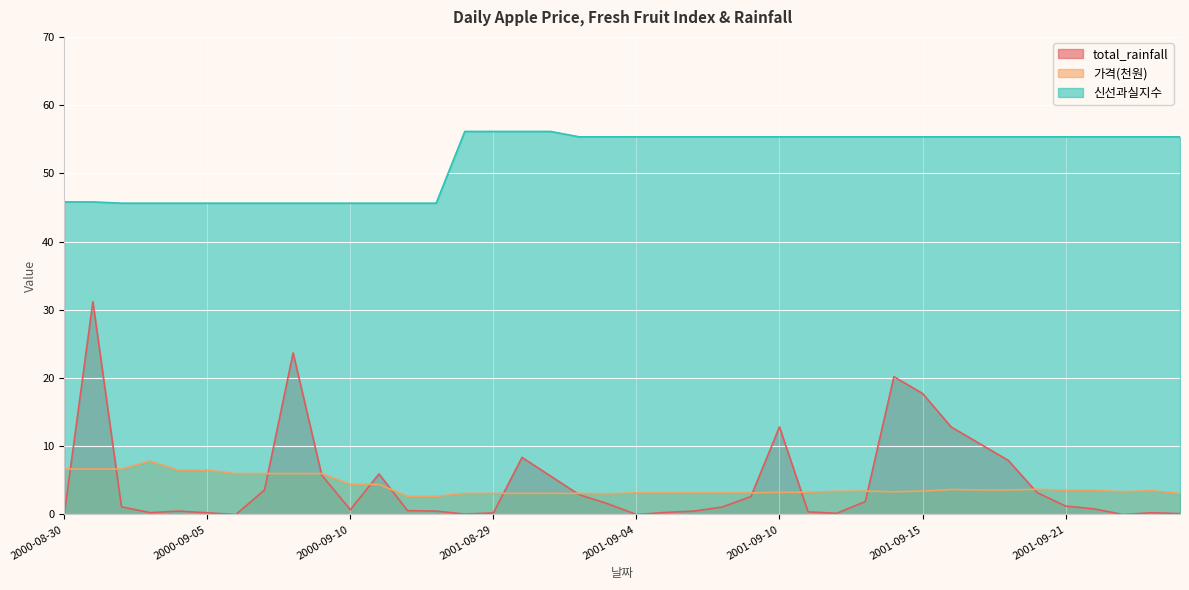

What is the label of the 35th point from the right?

2000-09-05